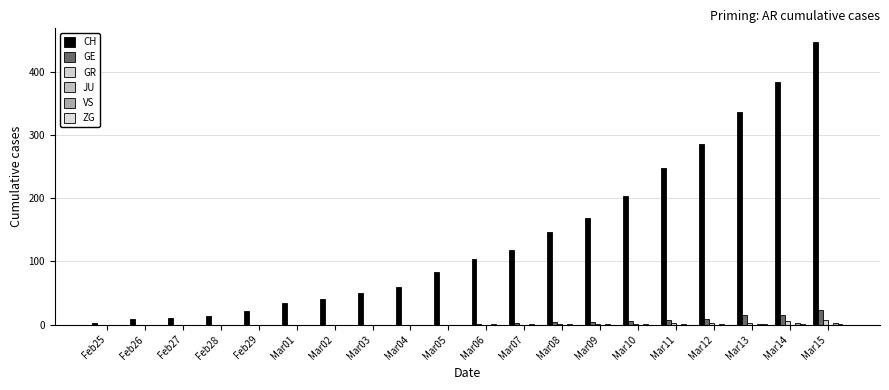

At which category is the sum across all series the highest?

Mar15